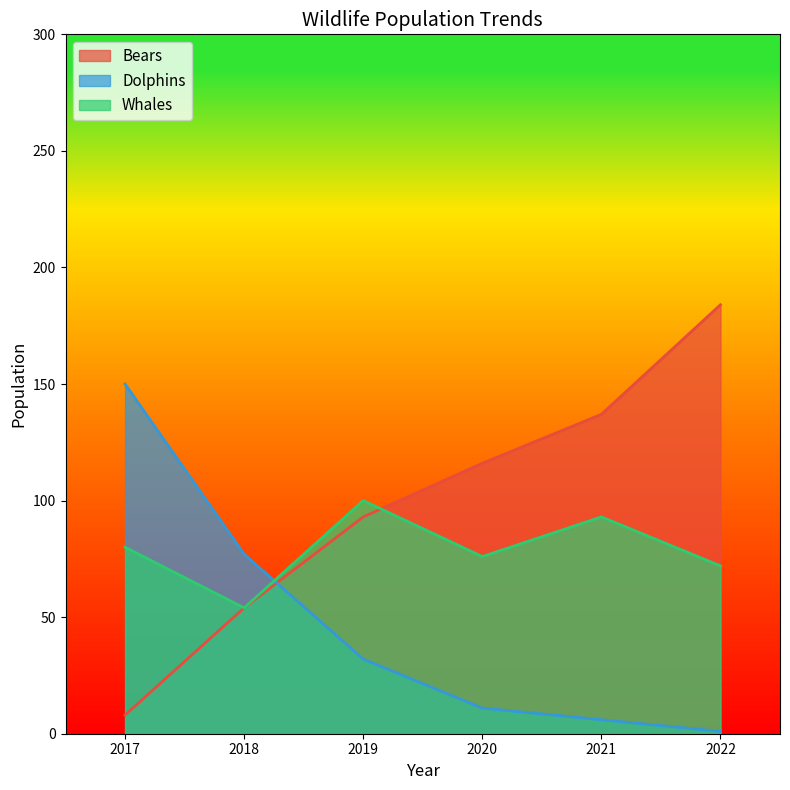

Reading left to right, list all the values displayed in this chart.

Bears: 8	54	93	116	137	184
Dolphins: 150	77	32	11	6	1
Whales: 80	54	100	76	93	72